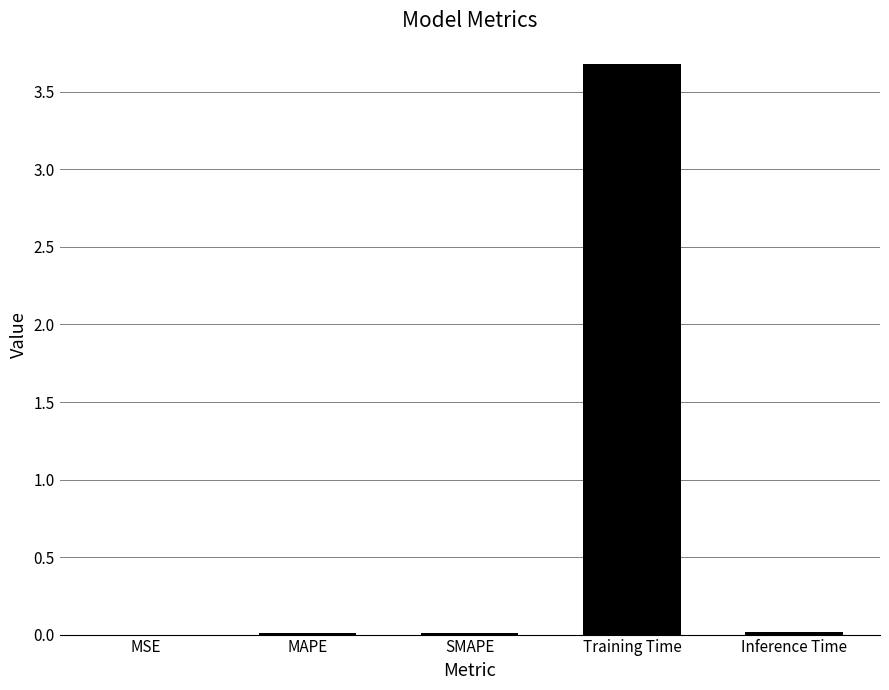

The chart shows a value of 0.0 at MSE. True or false?

True